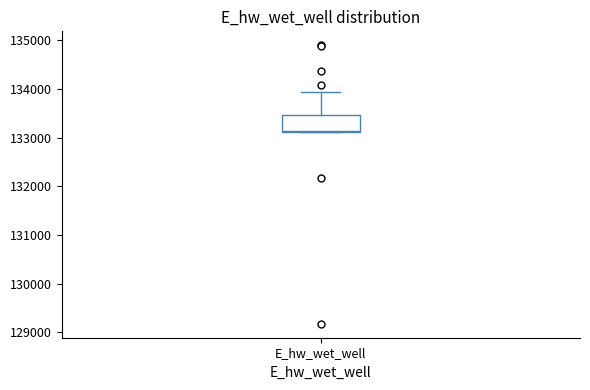

Where is the lower edge of the box for E_hw_wet_well on the y-axis? The values are not printed on the chart, so give them approximately, as read against the axis.

133100